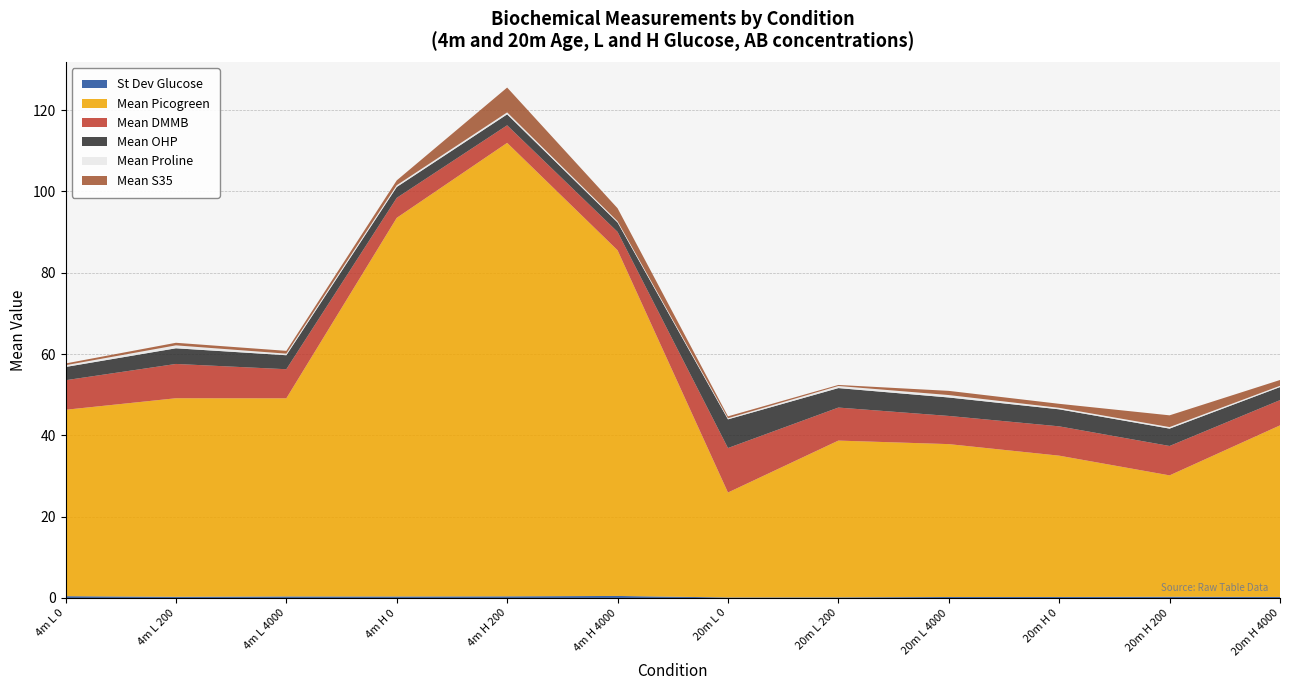

Reading right to left, transcribe all the data shown in this chart.

St Dev Glucose: 4000=0.3	200=0.3	0=0.2	4000=0.2	200=0.1	0=0.1	4000=0.5	200=0.4	0=0.4	4000=0.4	200=0.3	0=0.4
Mean Picogreen: 4000=42.2	200=29.9	0=34.8	4000=37.6	200=38.6	0=25.8	4000=85.0	200=111.5	0=93.1	4000=48.7	200=48.8	0=45.8
Mean DMMB: 4000=6.2	200=7.2	0=7.2	4000=6.9	200=8.1	0=10.9	4000=4.5	200=4.3	0=4.9	4000=7.2	200=8.4	0=7.3
Mean OHP: 4000=3.2	200=4.3	0=4.2	4000=4.5	200=4.8	0=7.1	4000=2.3	200=2.7	0=2.7	4000=3.4	200=3.9	0=3.3
Mean Proline: 4000=0.3	200=0.4	0=0.4	4000=0.6	200=0.5	0=0.3	4000=0.3	200=0.5	0=0.4	4000=0.4	200=0.7	0=0.4
Mean S35: 4000=1.4	200=2.9	0=1.0	4000=1.0	200=0.3	0=0.5	4000=3.2	200=6.1	0=1.2	4000=0.7	200=0.6	0=0.4